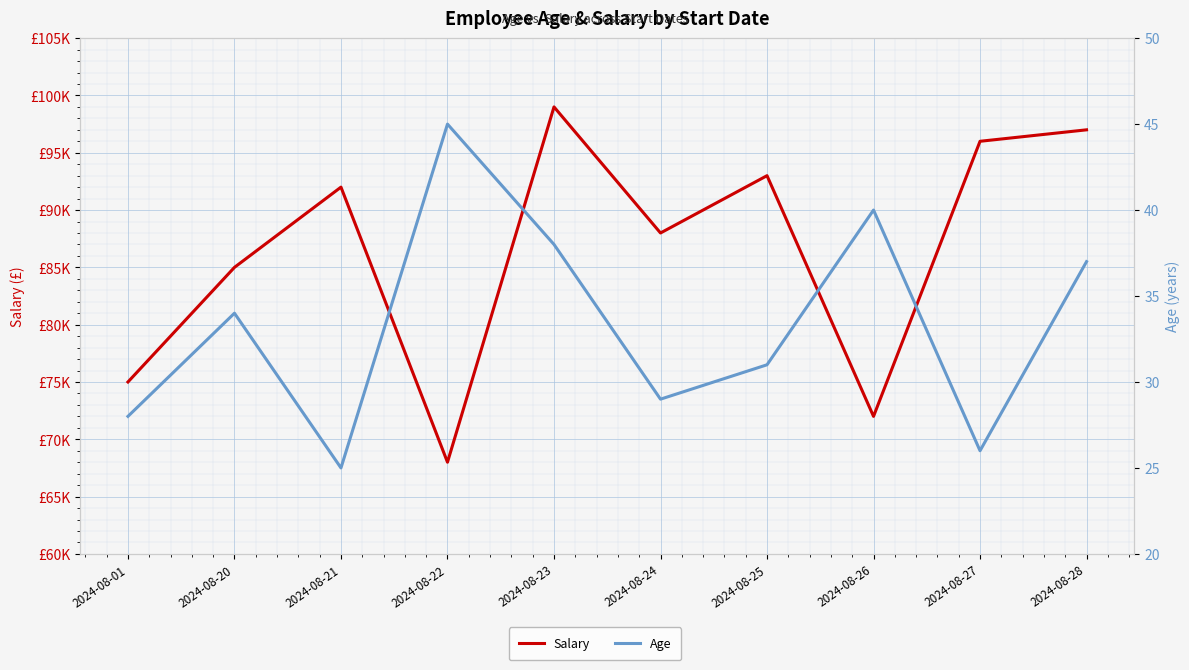

At which category does the chart reach its peak across all series?

2024-08-23